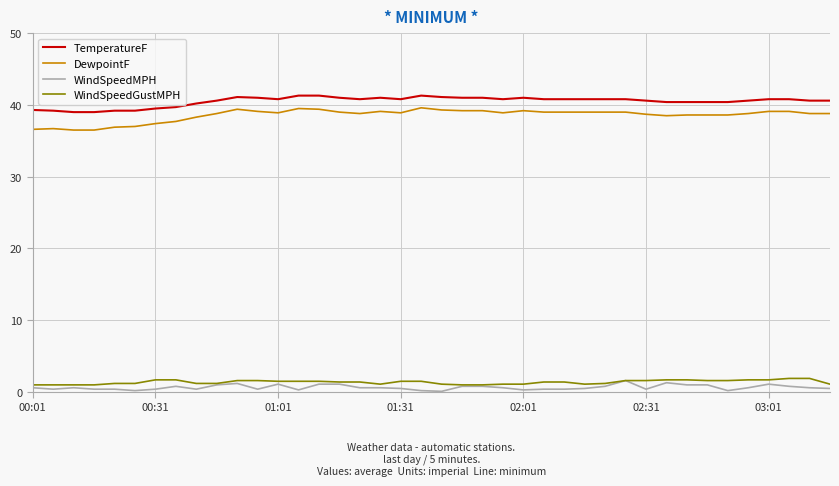

True or false: TemperatureF and WindSpeedGustMPH cross at least once.

False